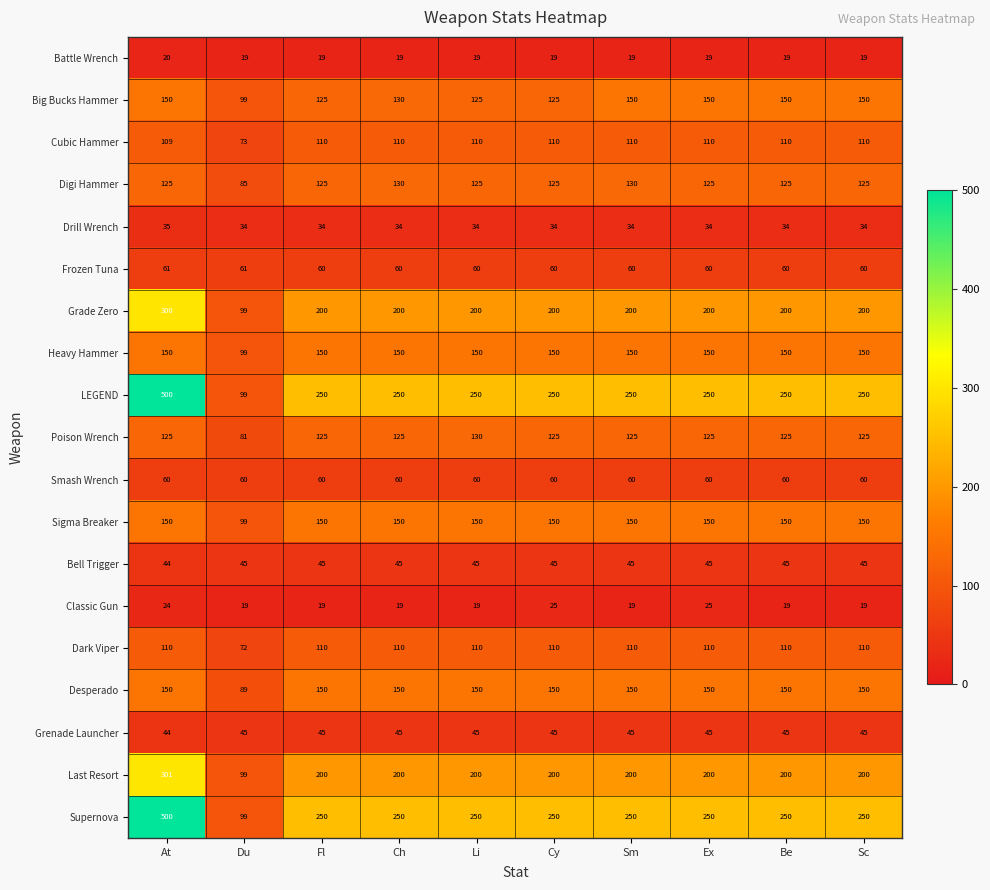

What is the sum of all Cubic Hammer values?

1062